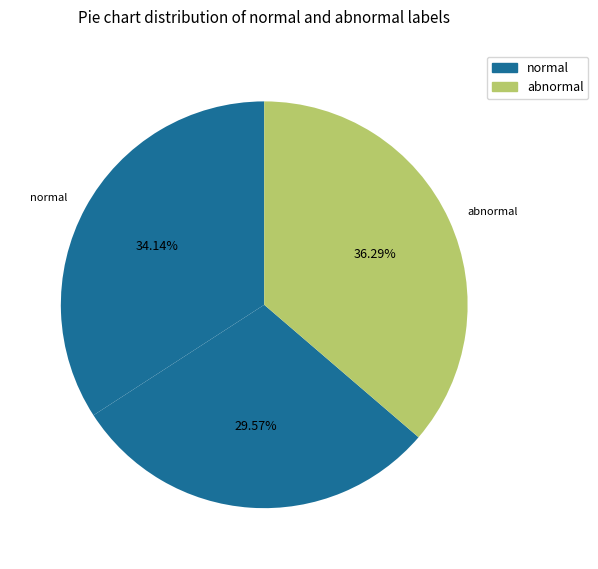

Count the number of slices in the pie.

3